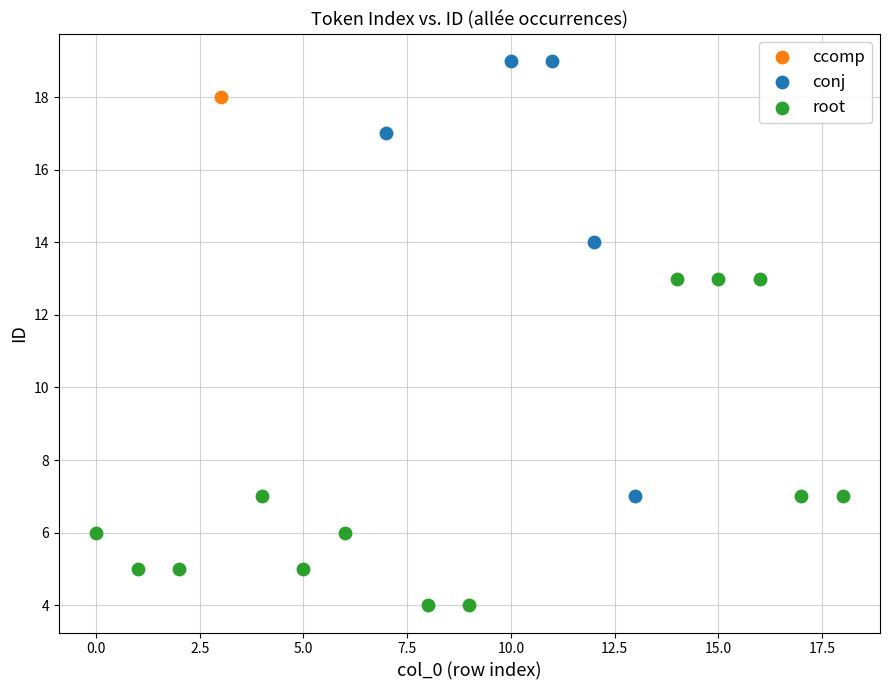

Which series reaches the minimum Y coordinate?

root